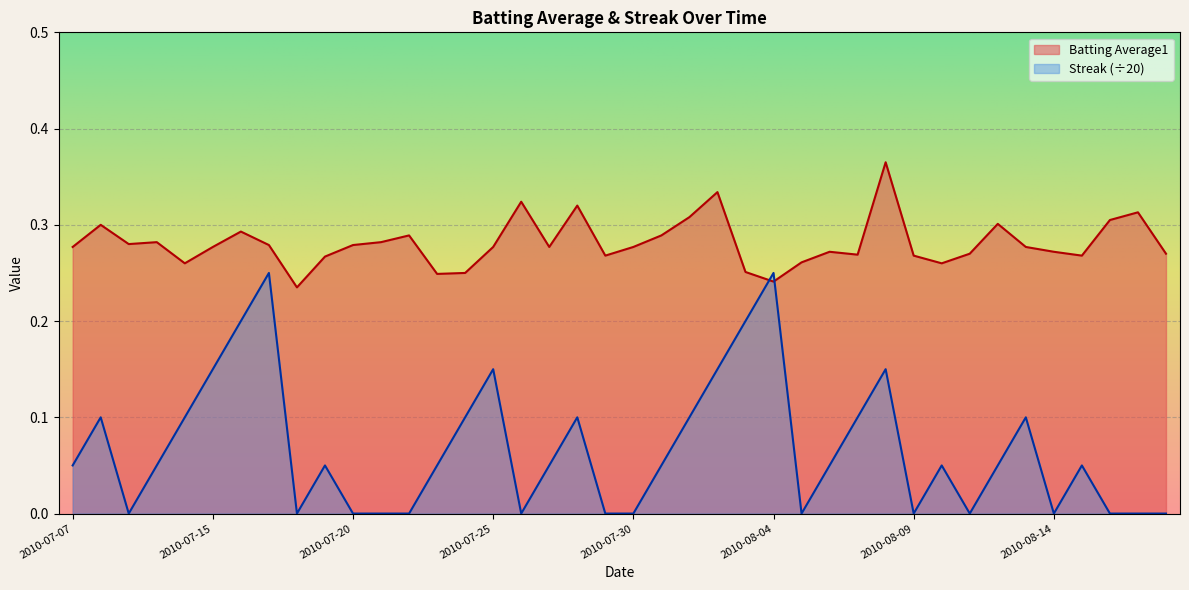

Read the Streak value at 21.

0.1